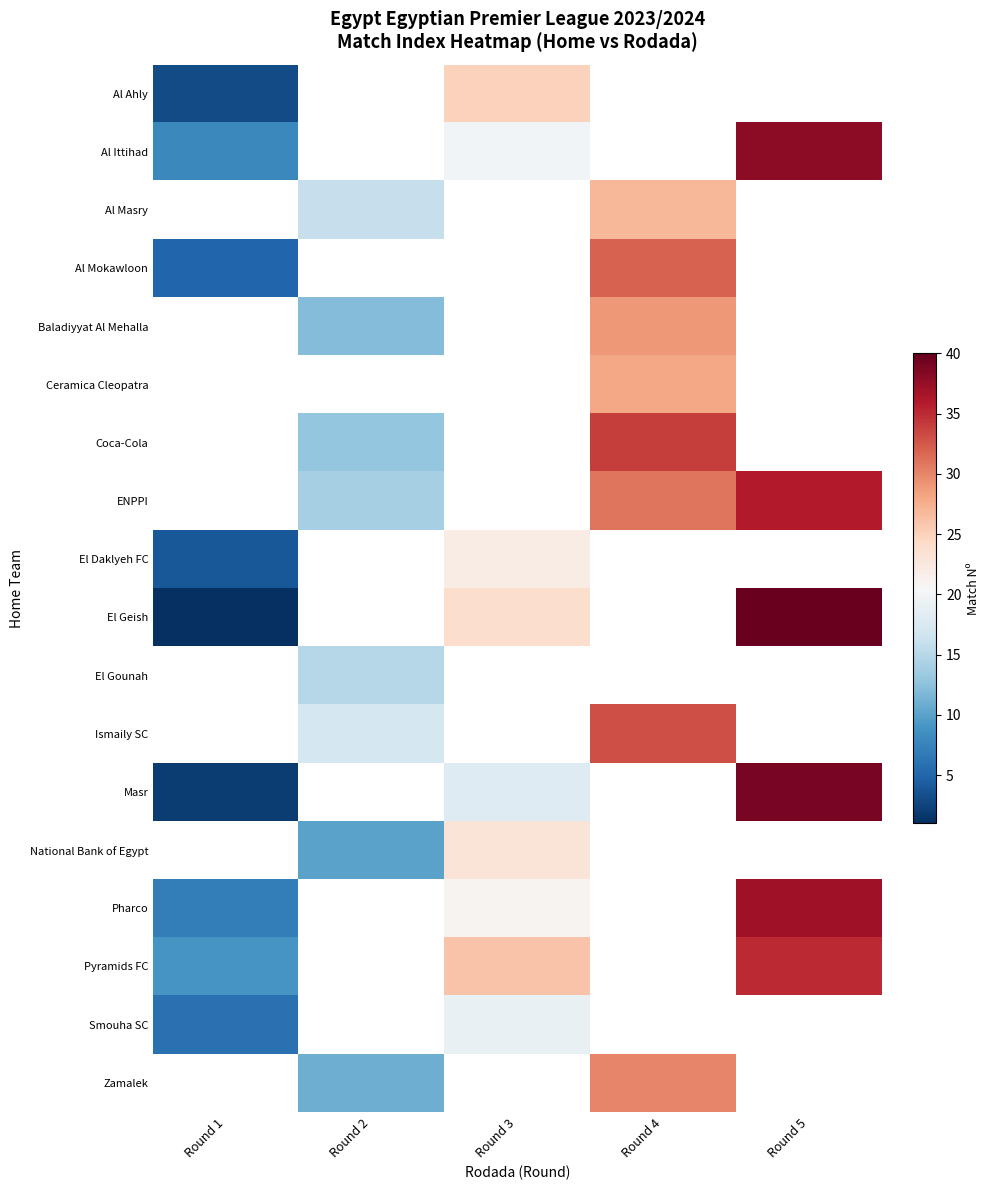

What is the smallest value displayed?

1.0